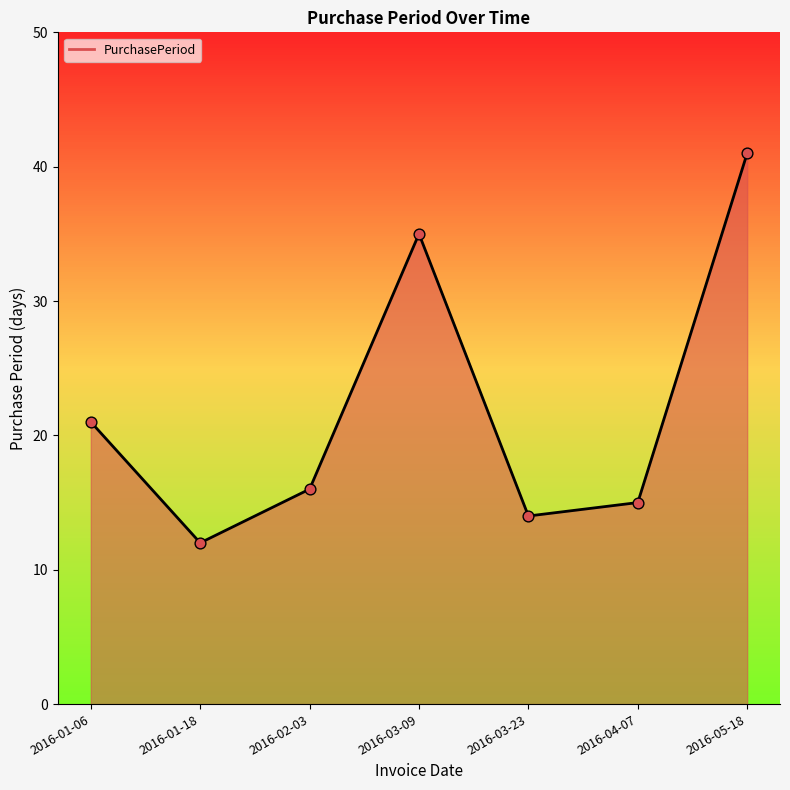

Which has a higher value, 2016-04-07 or 2016-03-09?

2016-03-09